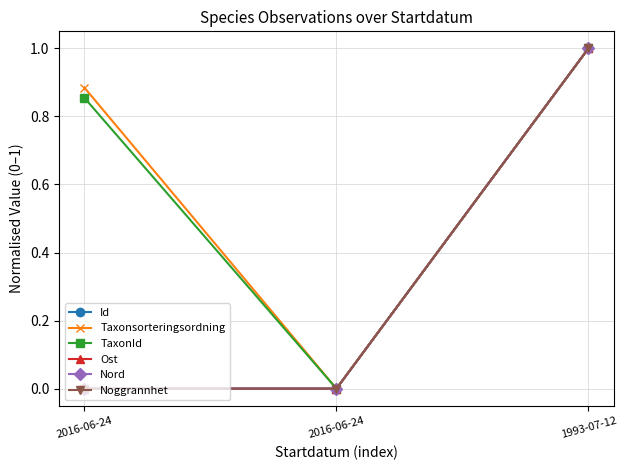

Is this an area chart (filled region under the line)?

No